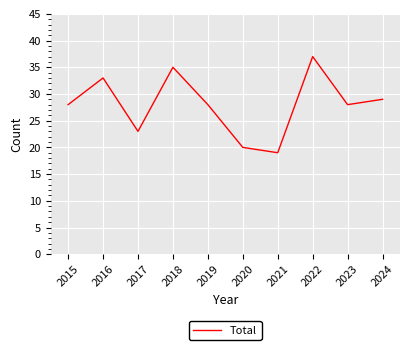

Between 2024 and 2016, which is larger?

2016